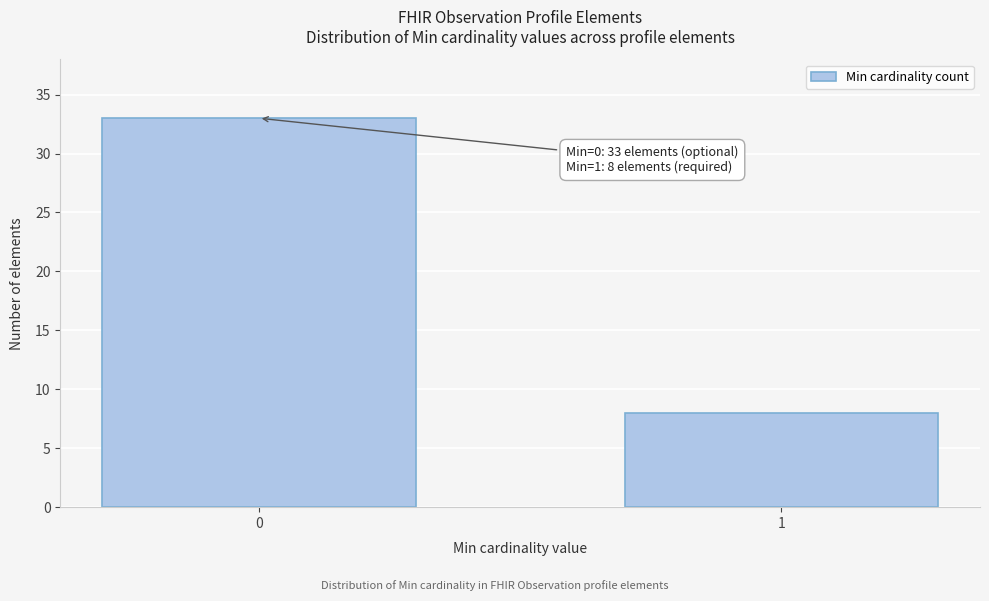

Reading left to right, extract all data points from this chart.

33	8